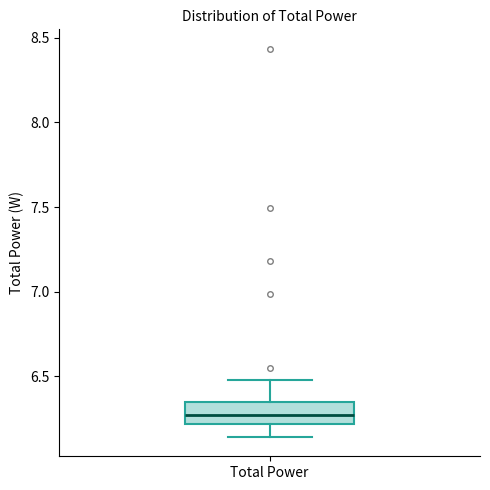

Read this box plot against the y-axis: the position of the median line, the range covered by the box, and the ends of both whiskers. The values are not printed on the chart, so give them approximately, as read against the axis.

median 6.25, box 6.20 to 6.35, whiskers 6.15 to 6.50